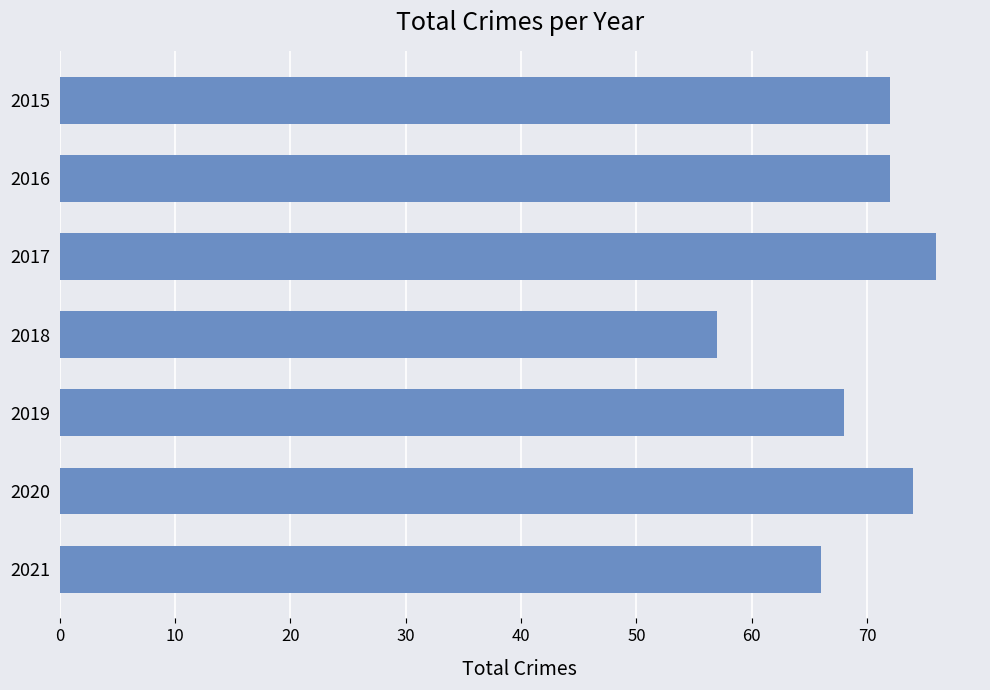

The chart shows a value of 57 at 2018. True or false?

True